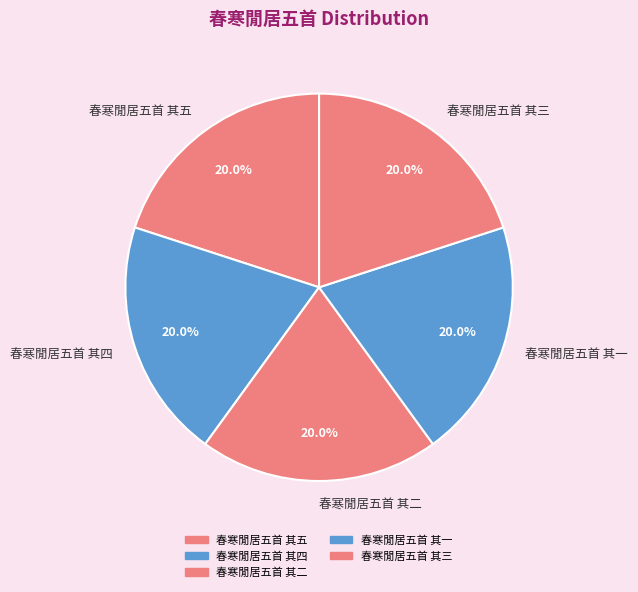

How many slices are in this pie chart?

5